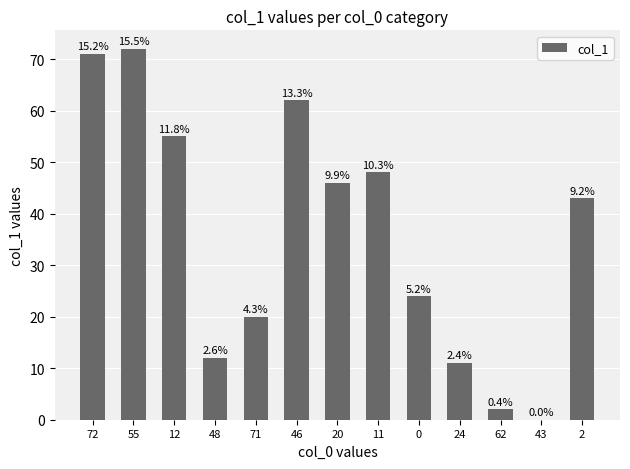

Where is the data nearest to the value 36?

2